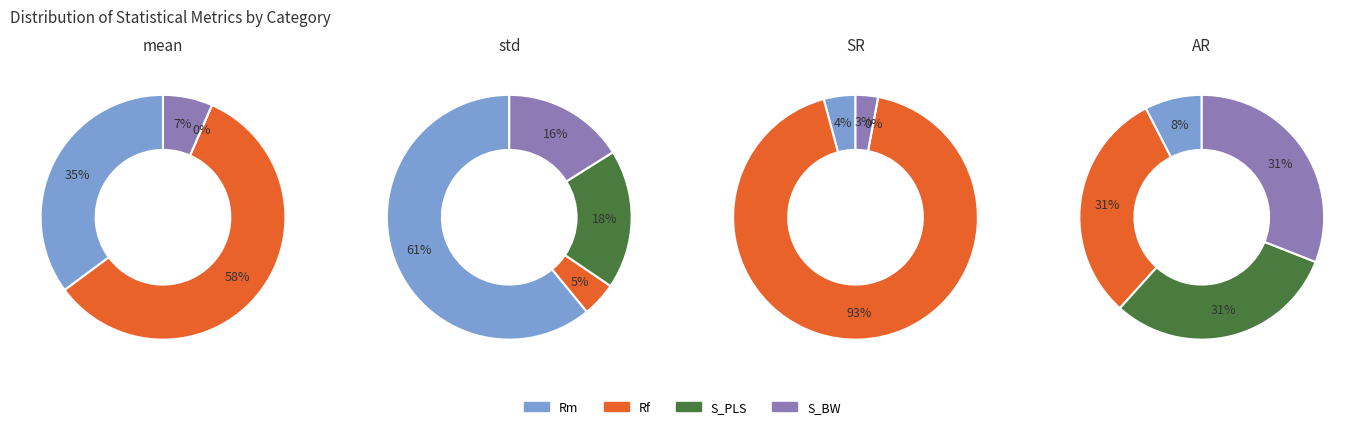

What is the spread (max minus min) of values at S_BW?

5.7